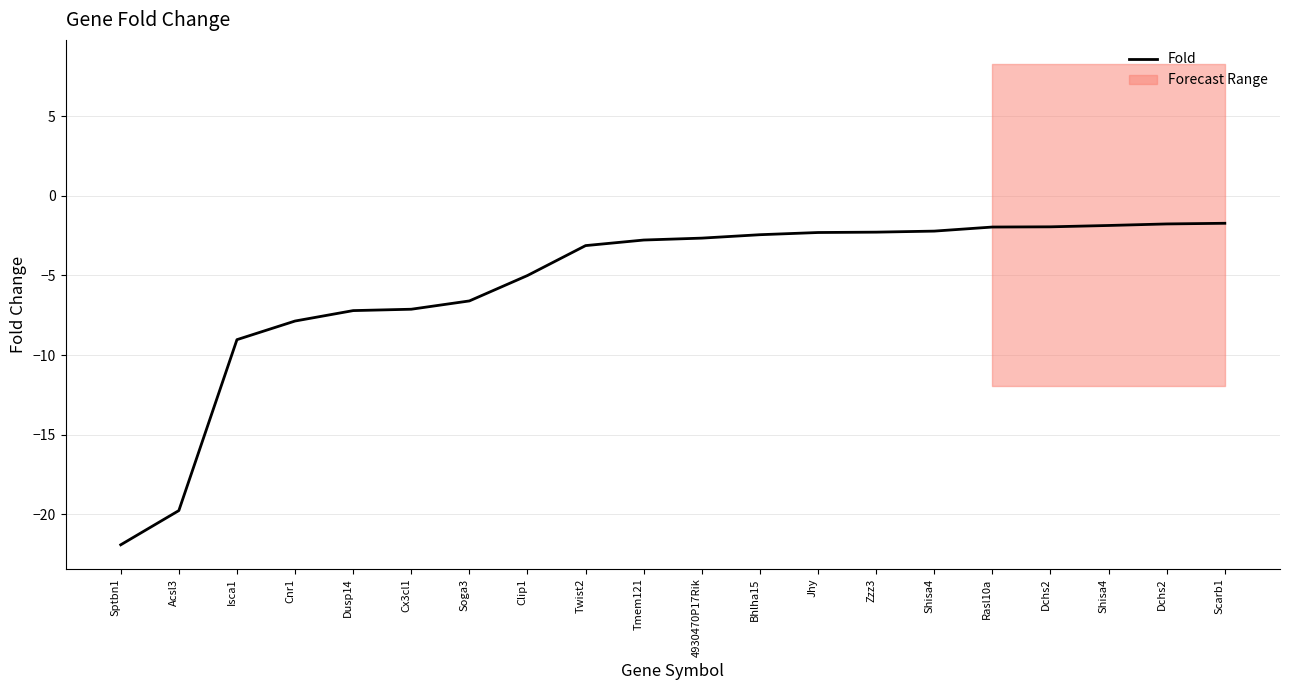

How many lines are shown in the chart?

1